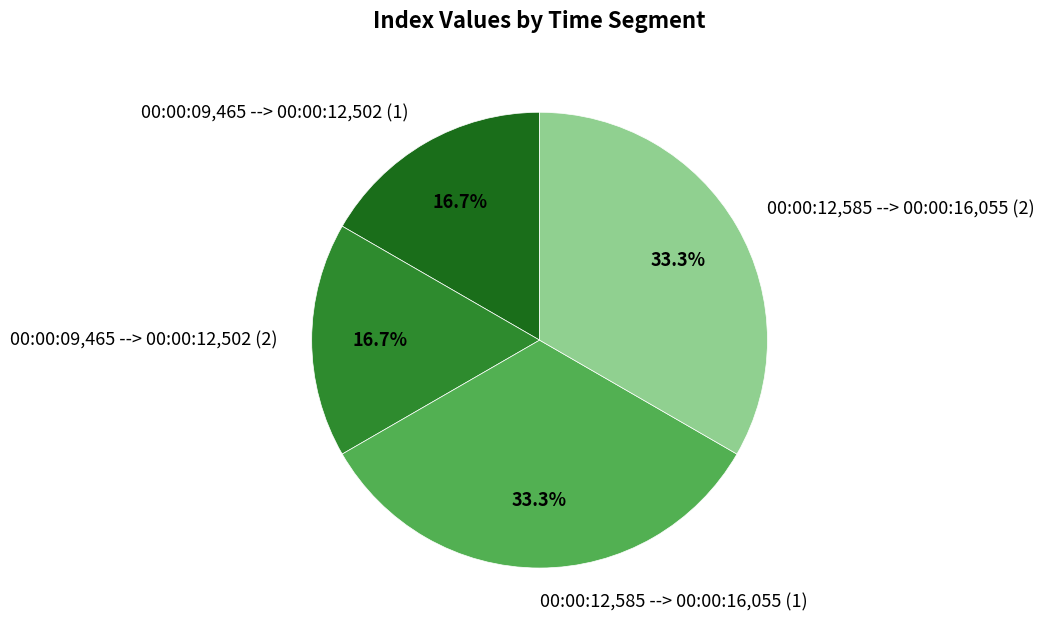

To the nearest percent, what percentage of the pie is 00:00:12,585 --> 00:00:16,055 (2)?

33%